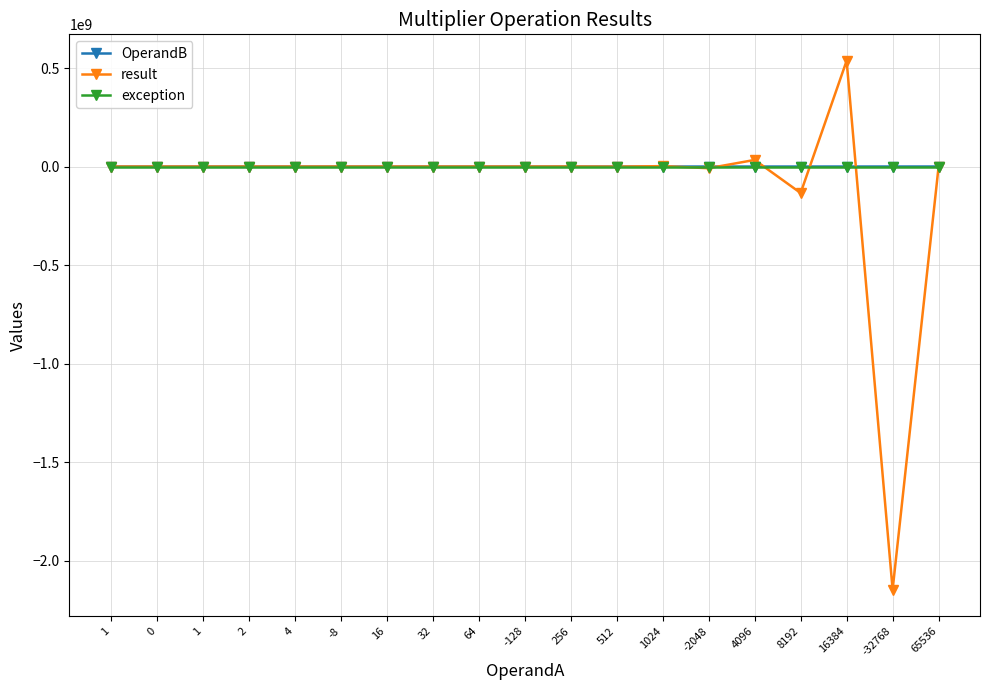

What are all the series names shown in the legend?

OperandB, result, exception